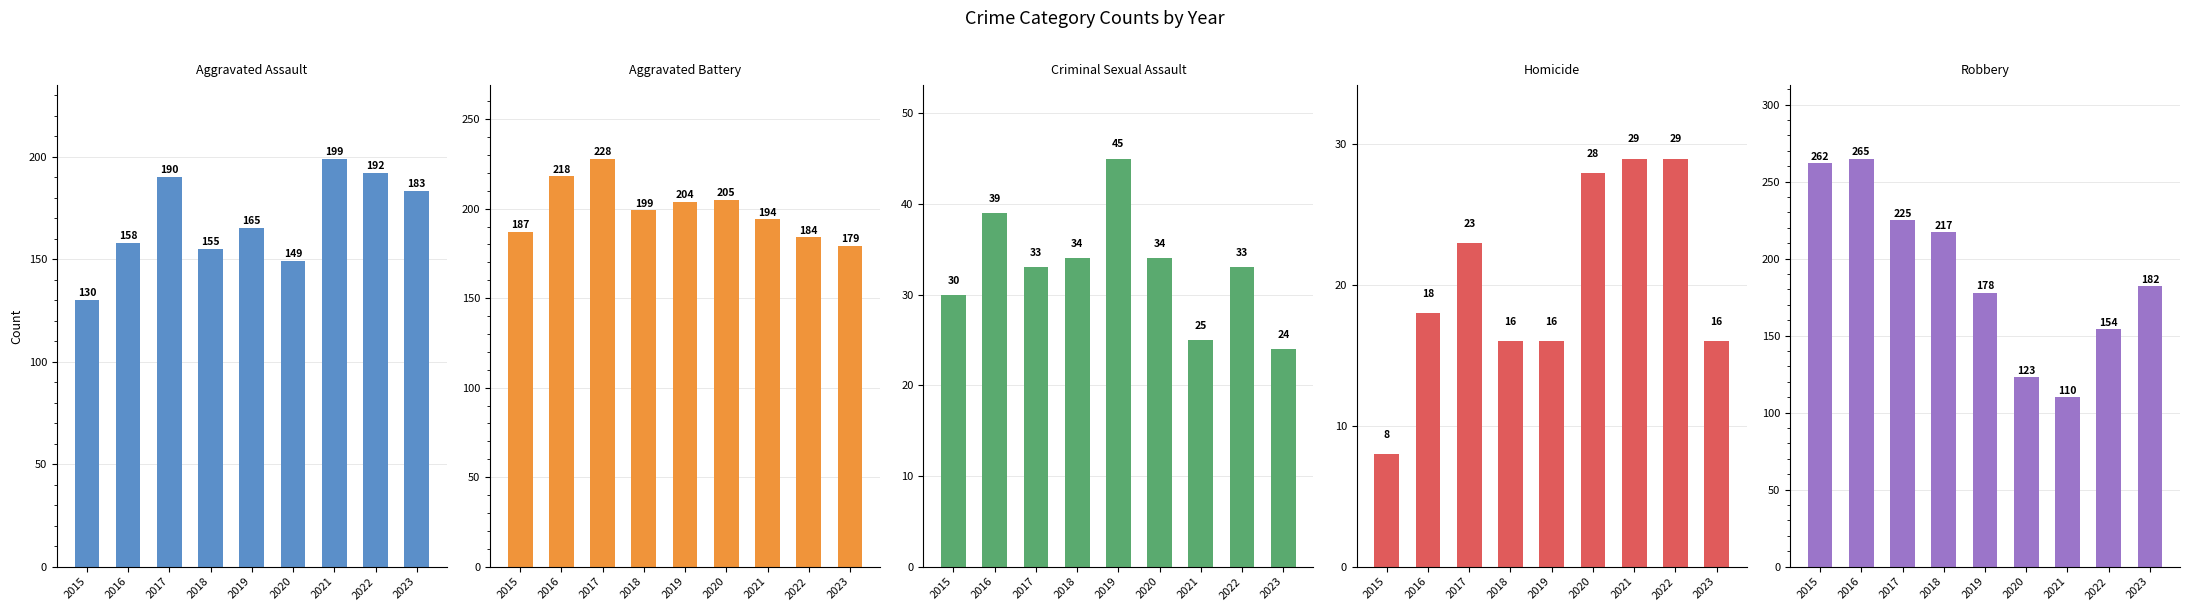

What is the difference between the maximum and minimum values in the Robbery series?

155